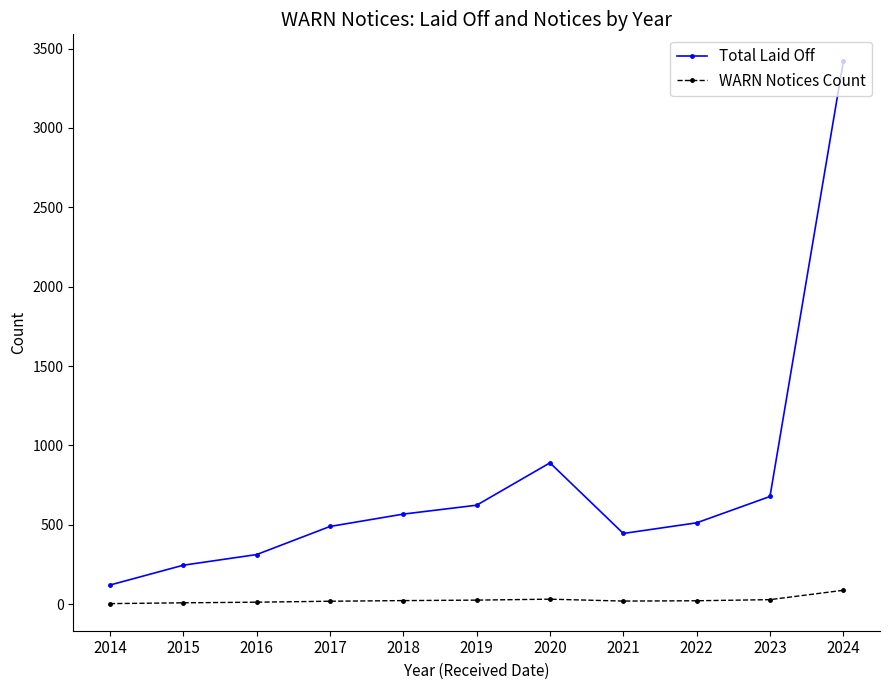

How many distinct data groups are displayed?

2